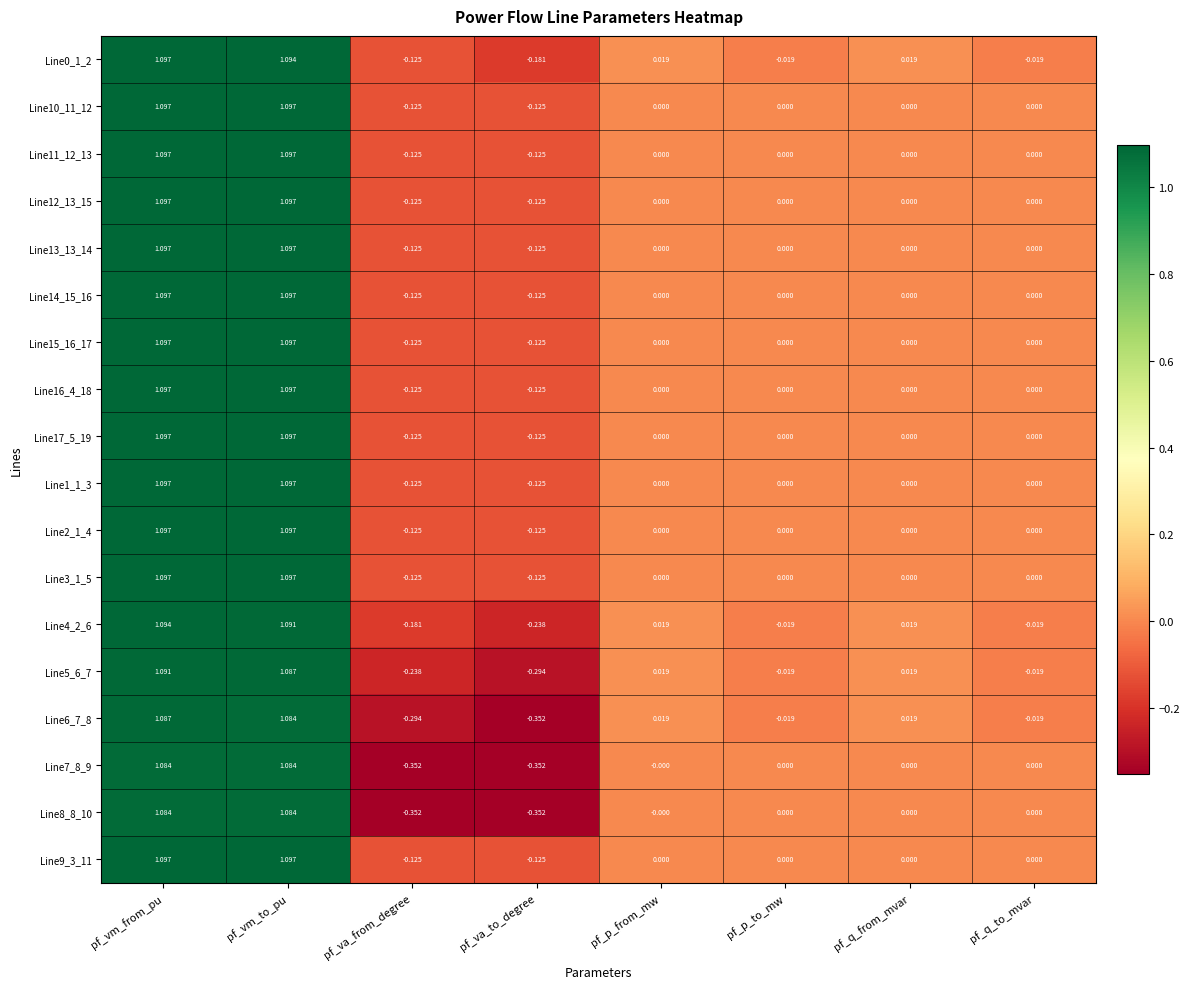

At which category is the sum across all series the highest?

pf_vm_from_pu